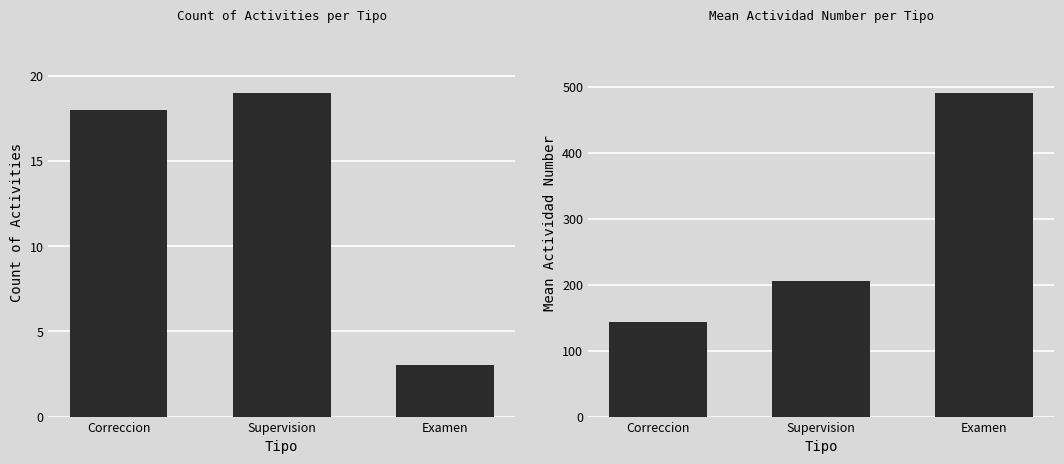

Reading left to right, what are all the values shown in this chart?

Count of Activities: Correccion=18.0	Supervision=19.0	Examen=3.0
Mean Actividad Number: Correccion=142.8	Supervision=205.4	Examen=491.0